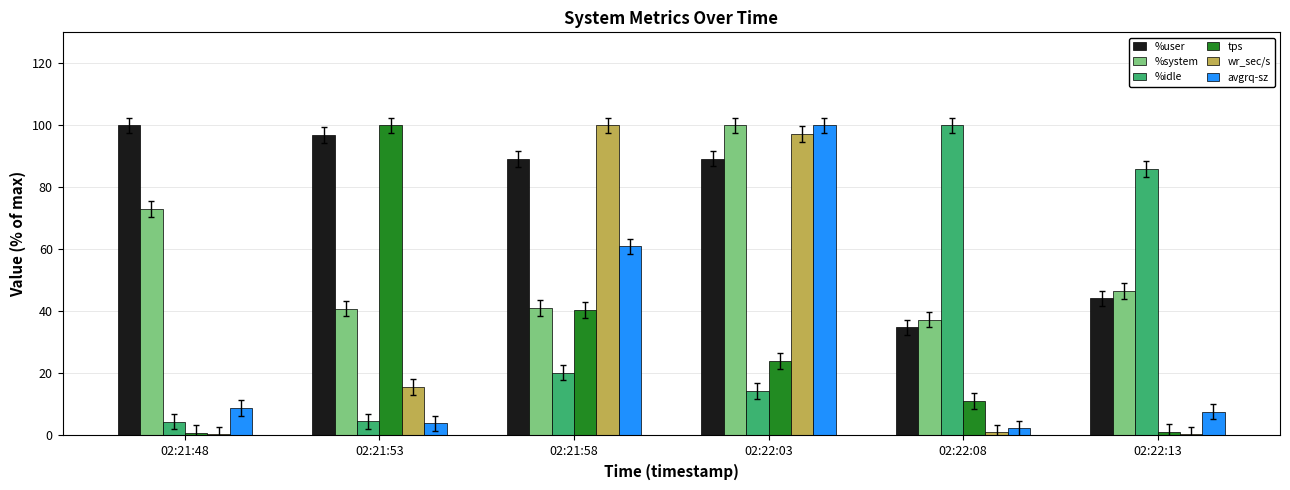

Which series has the largest total across all categories?

%user